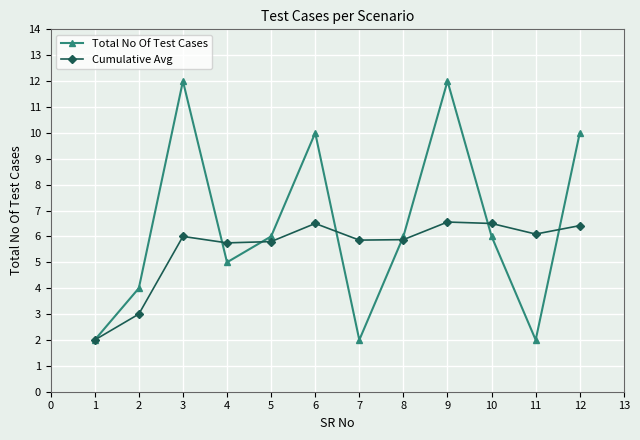

At 4, list the series in order from largest to smallest.

Cumulative Avg, Total No Of Test Cases